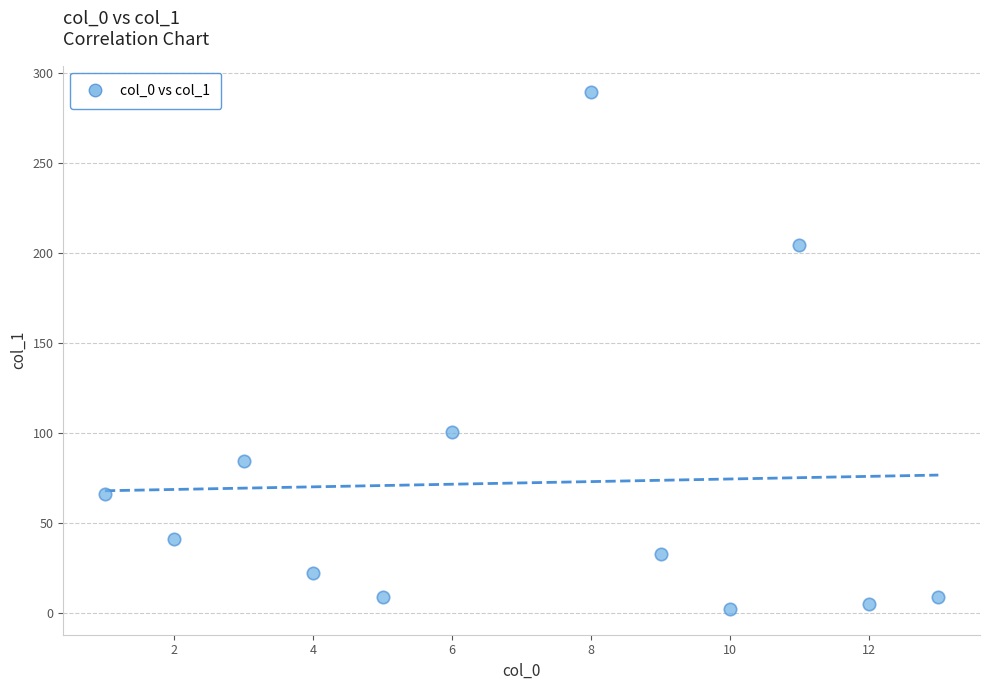

What is the range of X values (max minus min)?

12.0